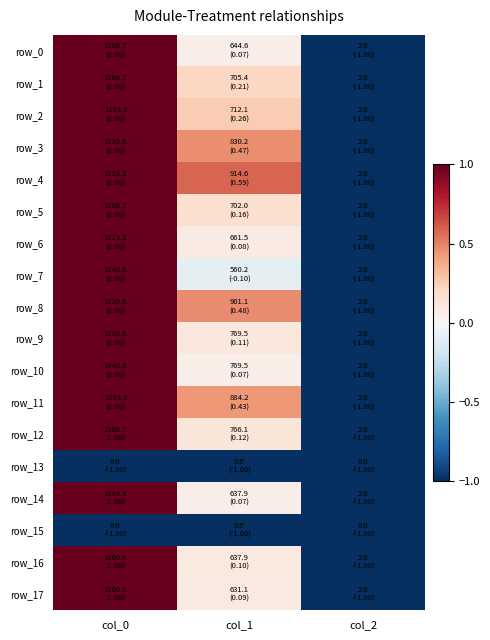

The row_12 series shows 0.1 at col_1. True or false?

False